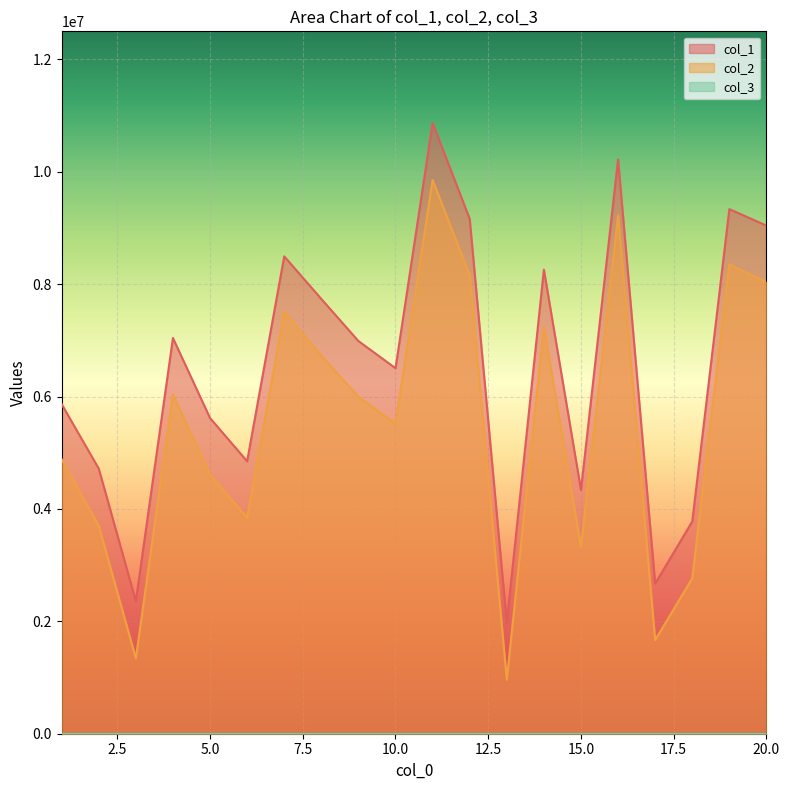

What is the value of the col_2 point at the 11th from the left?

9852887